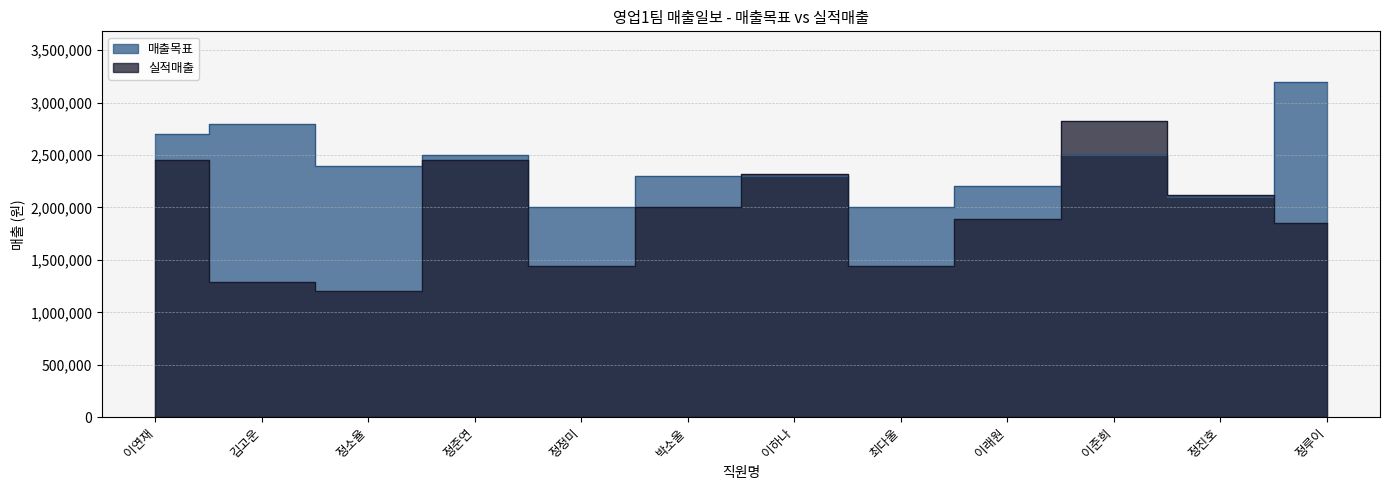

Between 정준연 and 이하나, which series saw the biggest shift?

매출목표